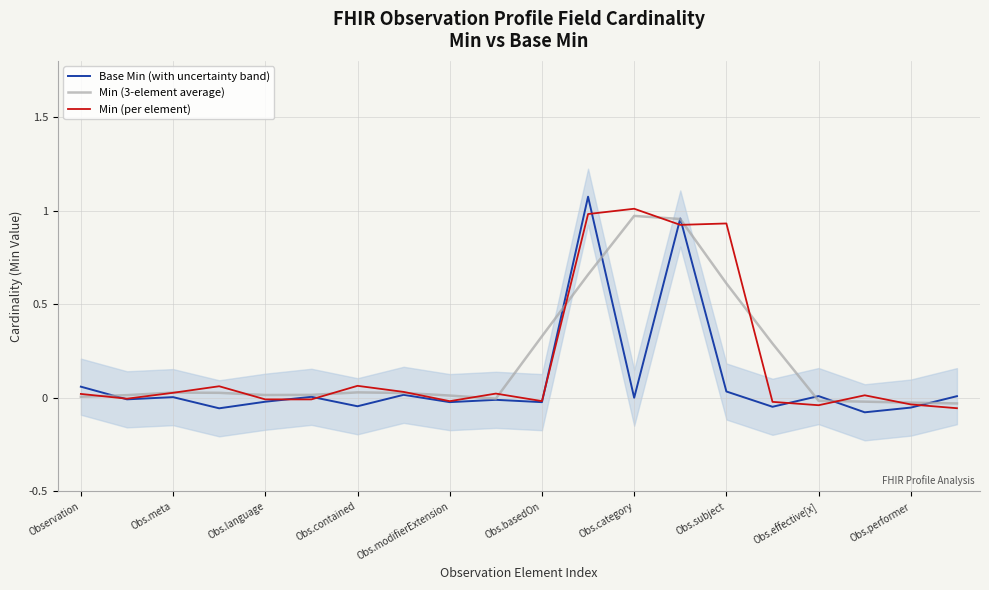

At which category does the chart reach its peak across all series?

11